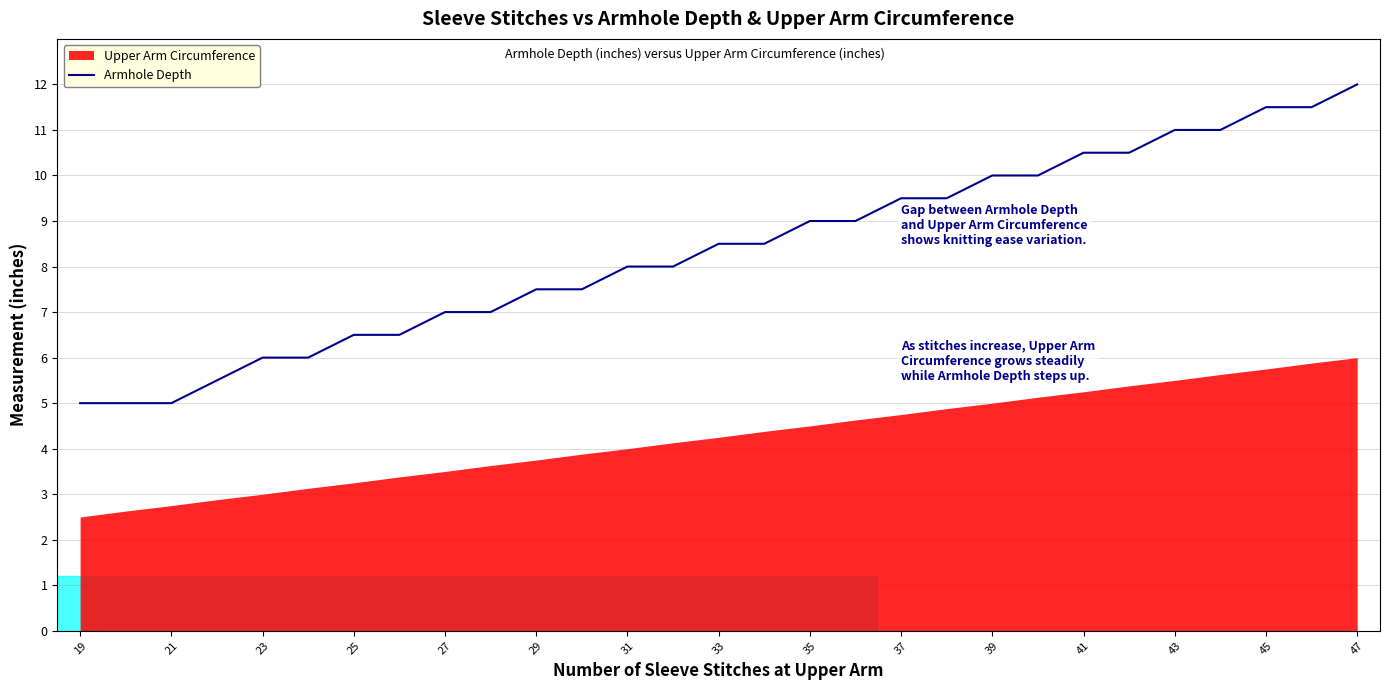

The value of Armhole Depth at 37 is 3.4. True or false?

False